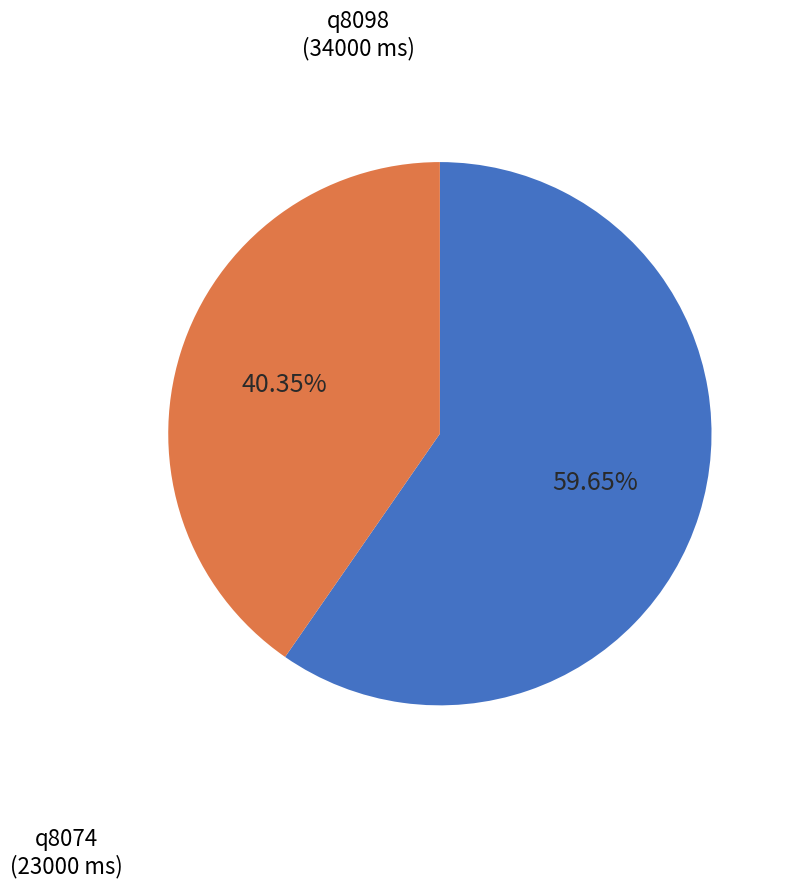

Rank the categories by value from lowest to highest.

q8074, q8098